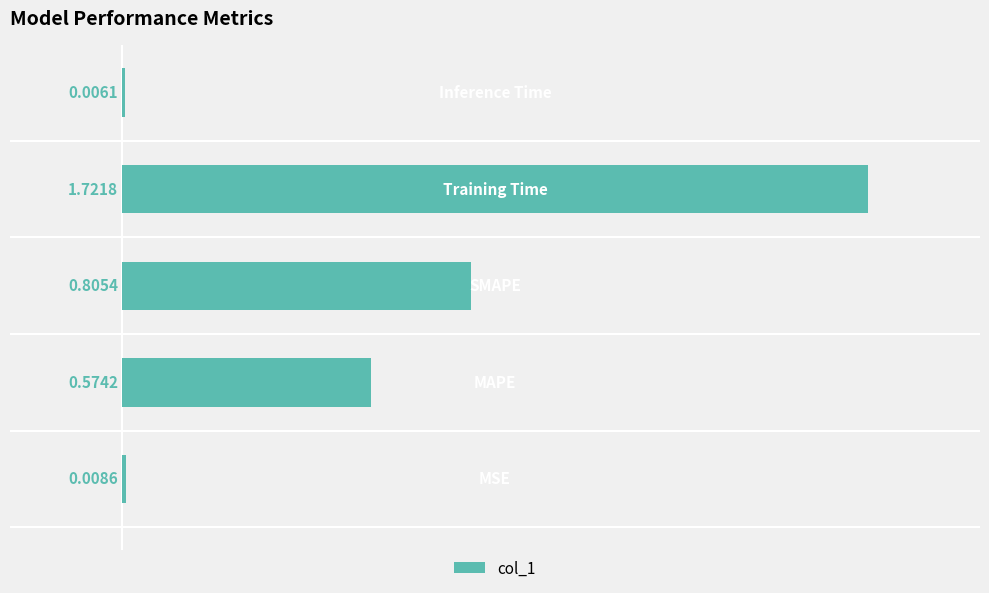

What is the sum of all values?

3.1